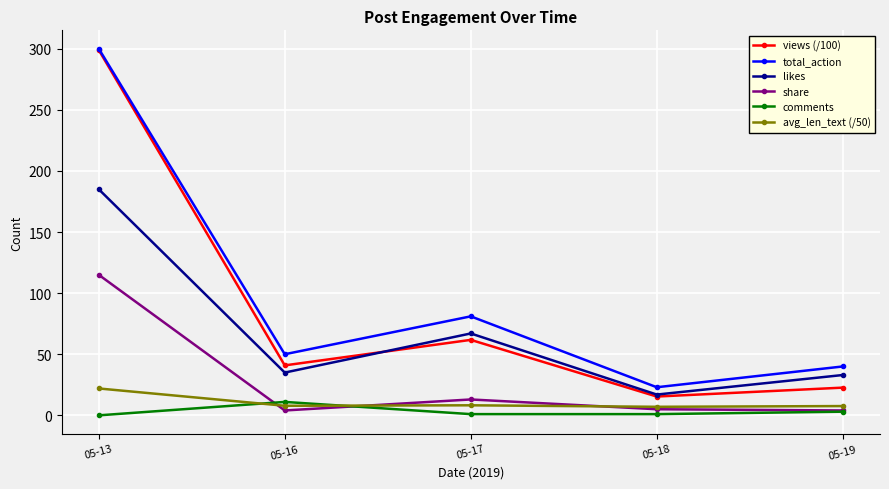

How many lines are shown in the chart?

6